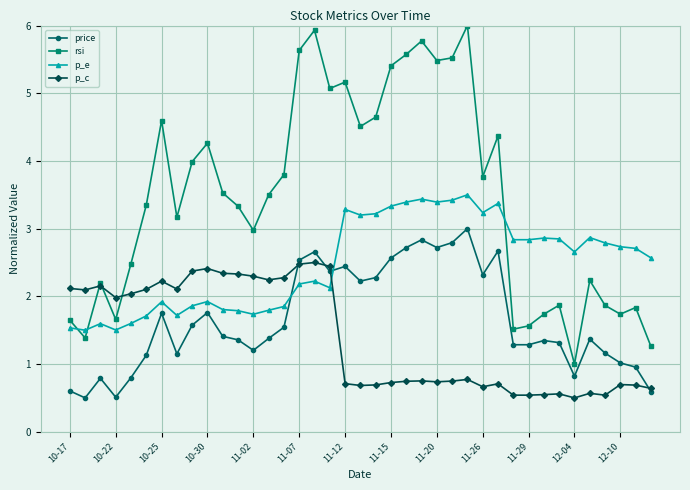

Rank the series by their maximum value, from highest to lowest.

rsi, p_e, price, p_c